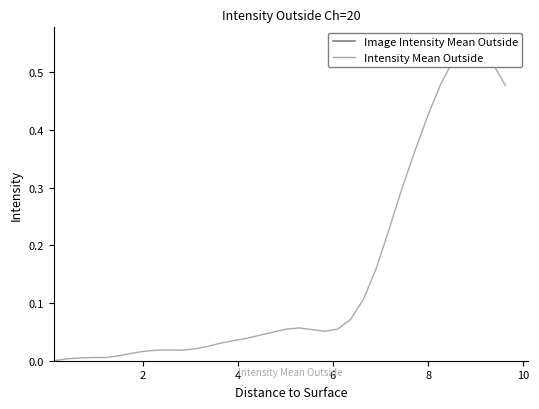

What are all the series names shown in the legend?

Image Intensity Mean Outside, Intensity Mean Outside